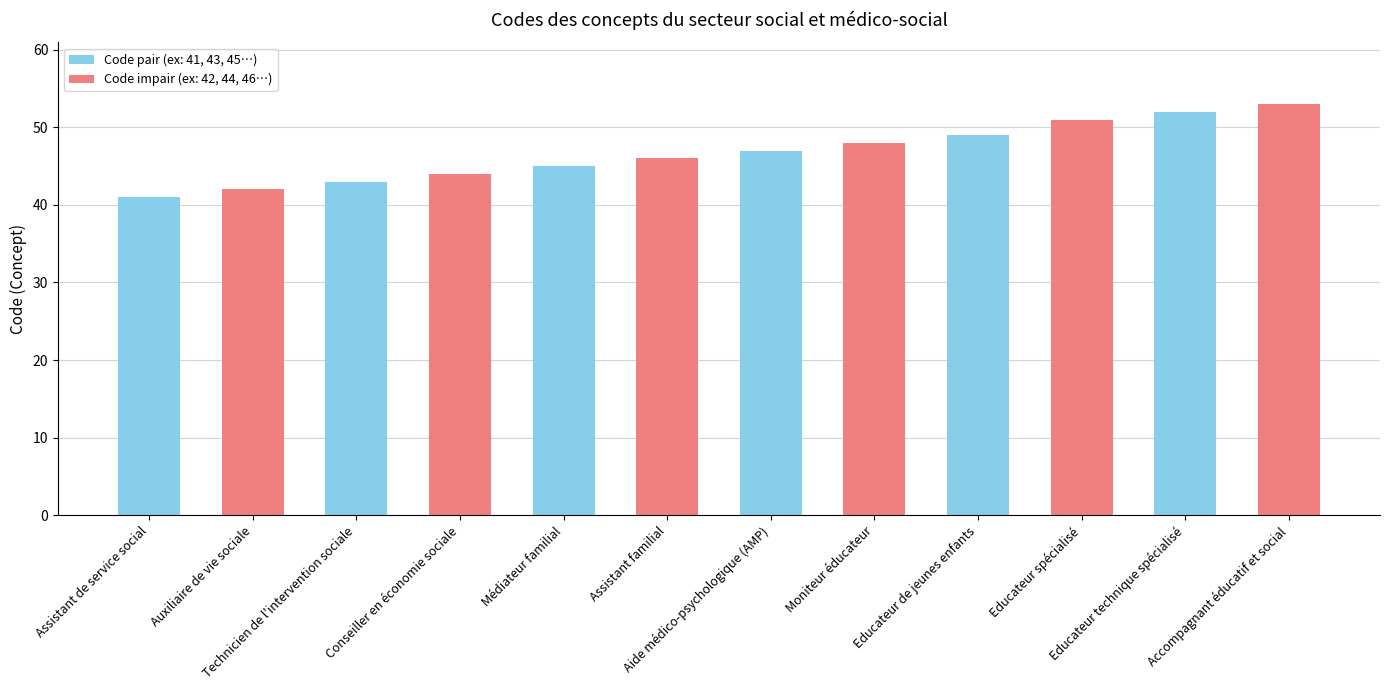

What position from the left is Educateur de jeunes enfants?

9